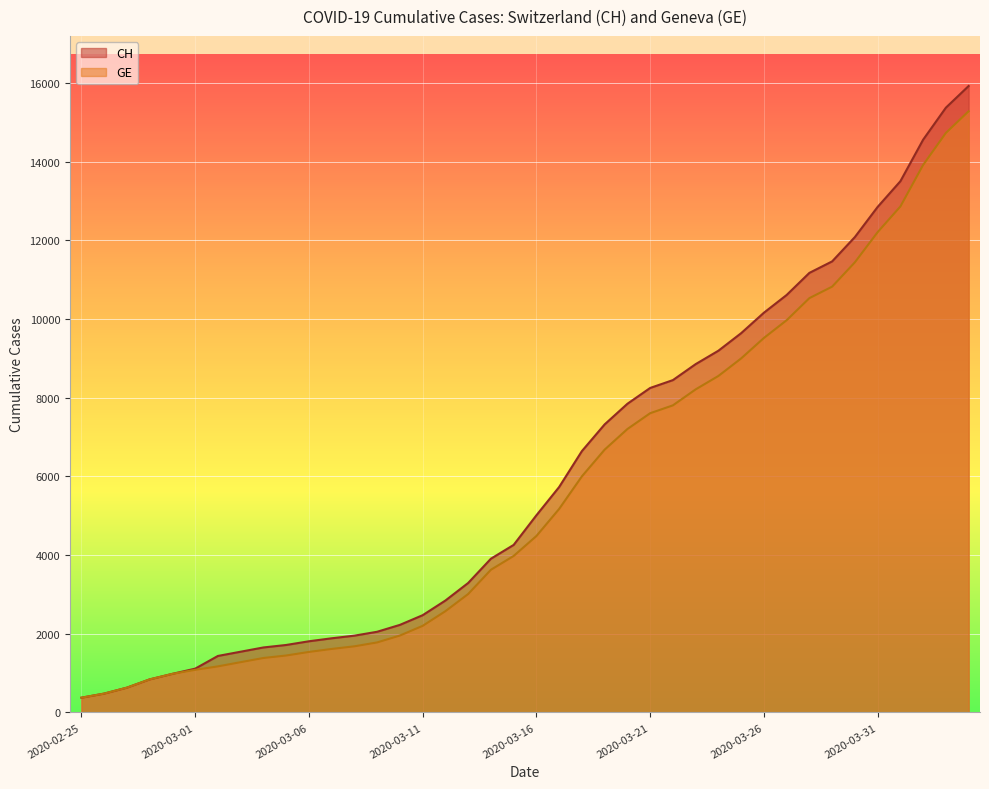

Reading left to right, what are all the values shown in this chart?

CH: 375	479	630	840	981	1113	1436	1544	1652	1715	1809	1885	1952	2051	2226	2472	2845	3291	3908	4259	5012	5731	6644	7323	7847	8249	8449	8855	9196	9642	10162	10613	11175	11467	12086	12852	13505	14561	15375	15926
GE: 375	479	630	840	981	1083	1171	1278	1384	1447	1538	1614	1681	1780	1955	2201	2574	3010	3627	3978	4485	5174	6002	6681	7205	7607	7807	8213	8554	9000	9520	9971	10533	10825	11444	12210	12863	13919	14733	15284